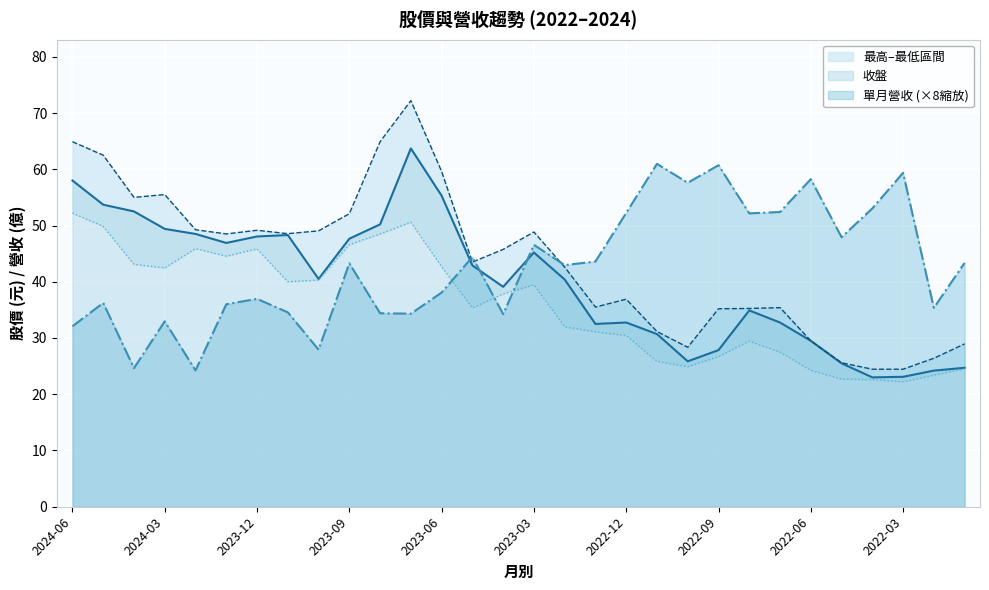

Between 2023-01 and 2022-11, which is larger?

2023-01